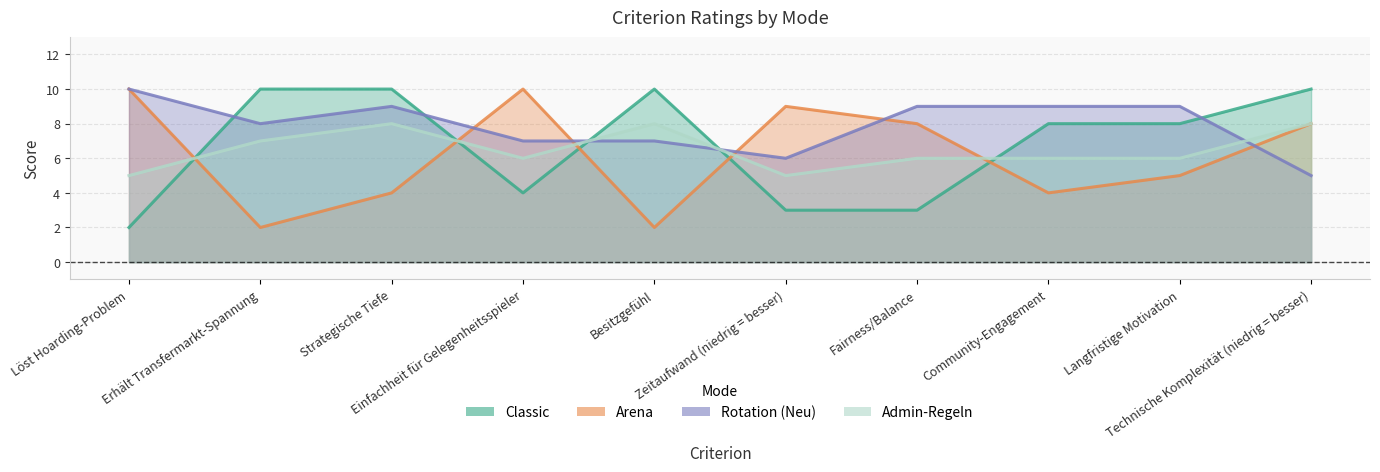

Does the chart display data point markers on the line(s)?

No